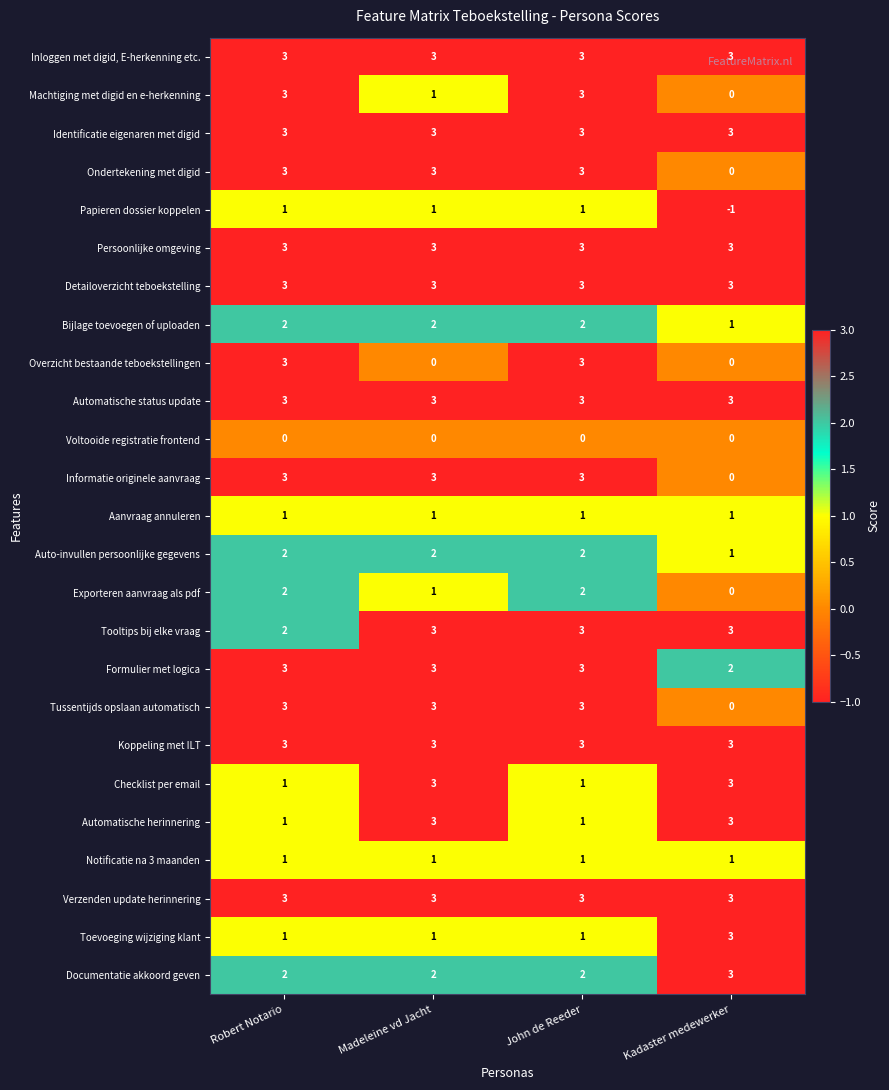

The value of Exporteren aanvraag als pdf at John de Reeder is 0. True or false?

False